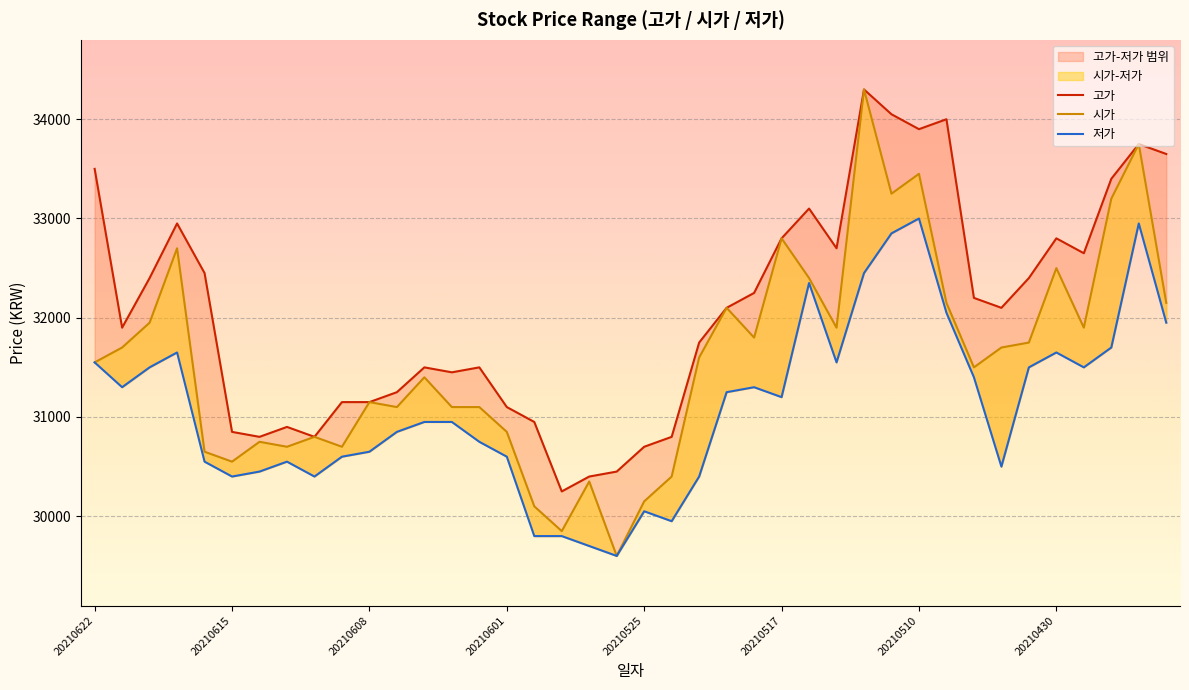

What position from the right is 20210601?

25